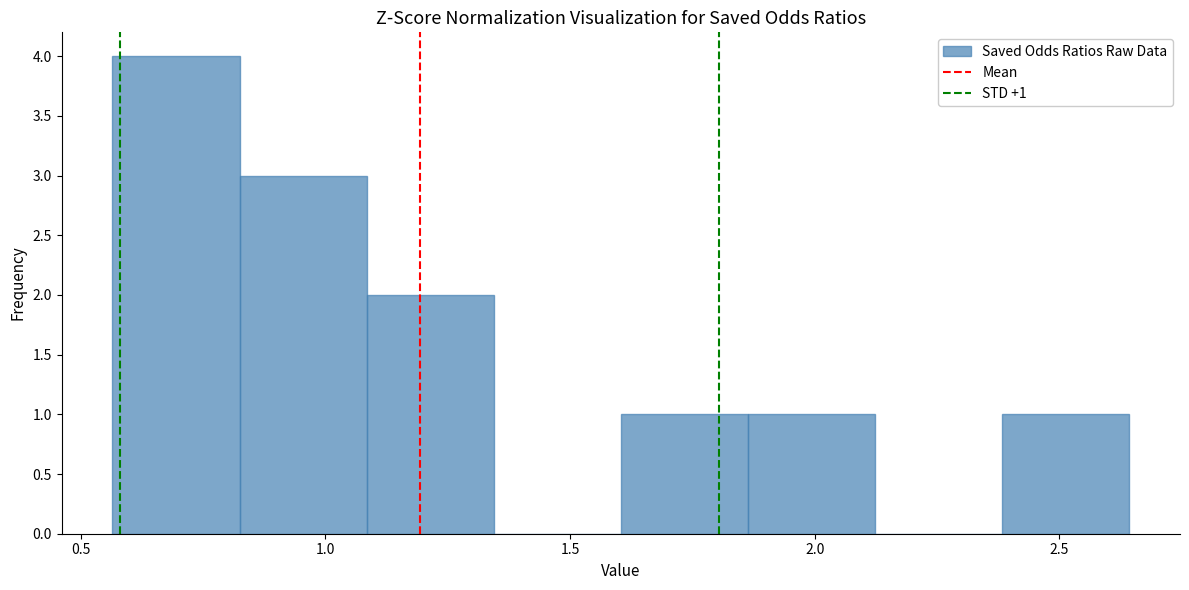

Over which range of the x-axis is the bar tallest?

0.55 to 0.80